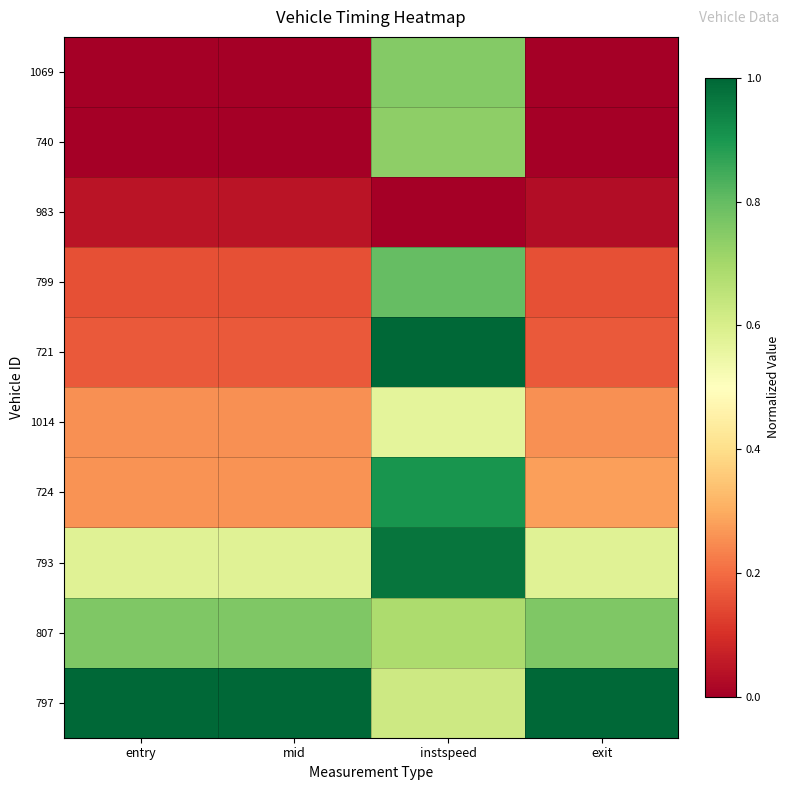

At how many categories does at least one series exceed 0?

4